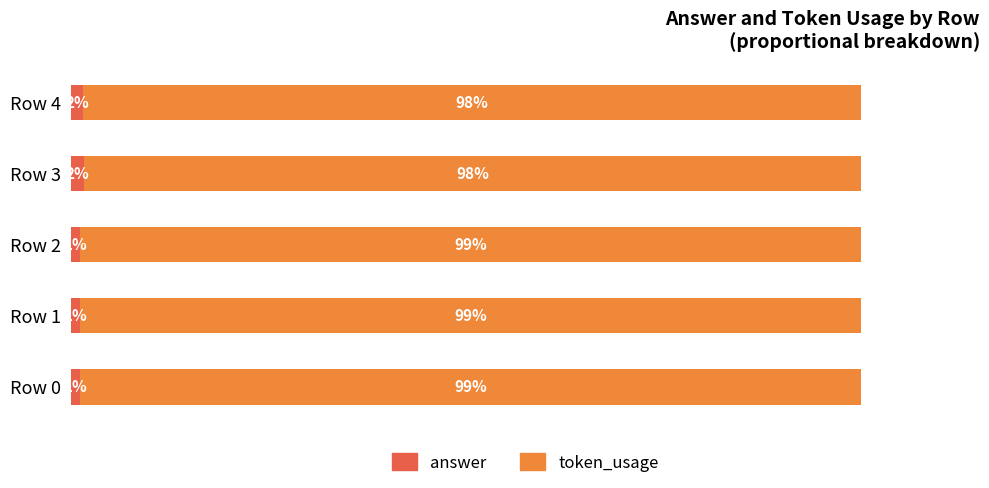

What are all the series names shown in the legend?

answer, token_usage